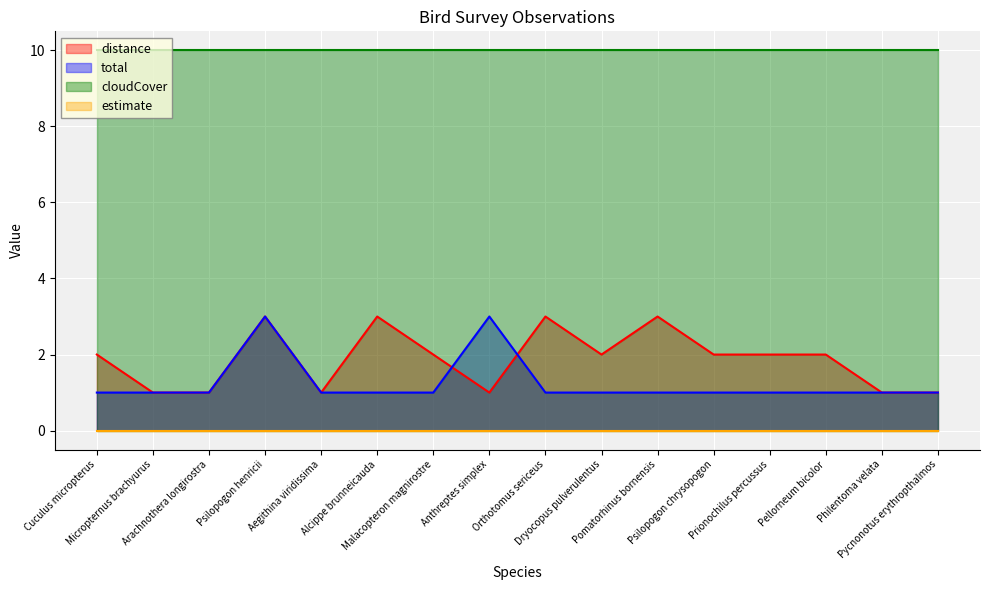

Which series has the largest total across all categories?

cloudCover